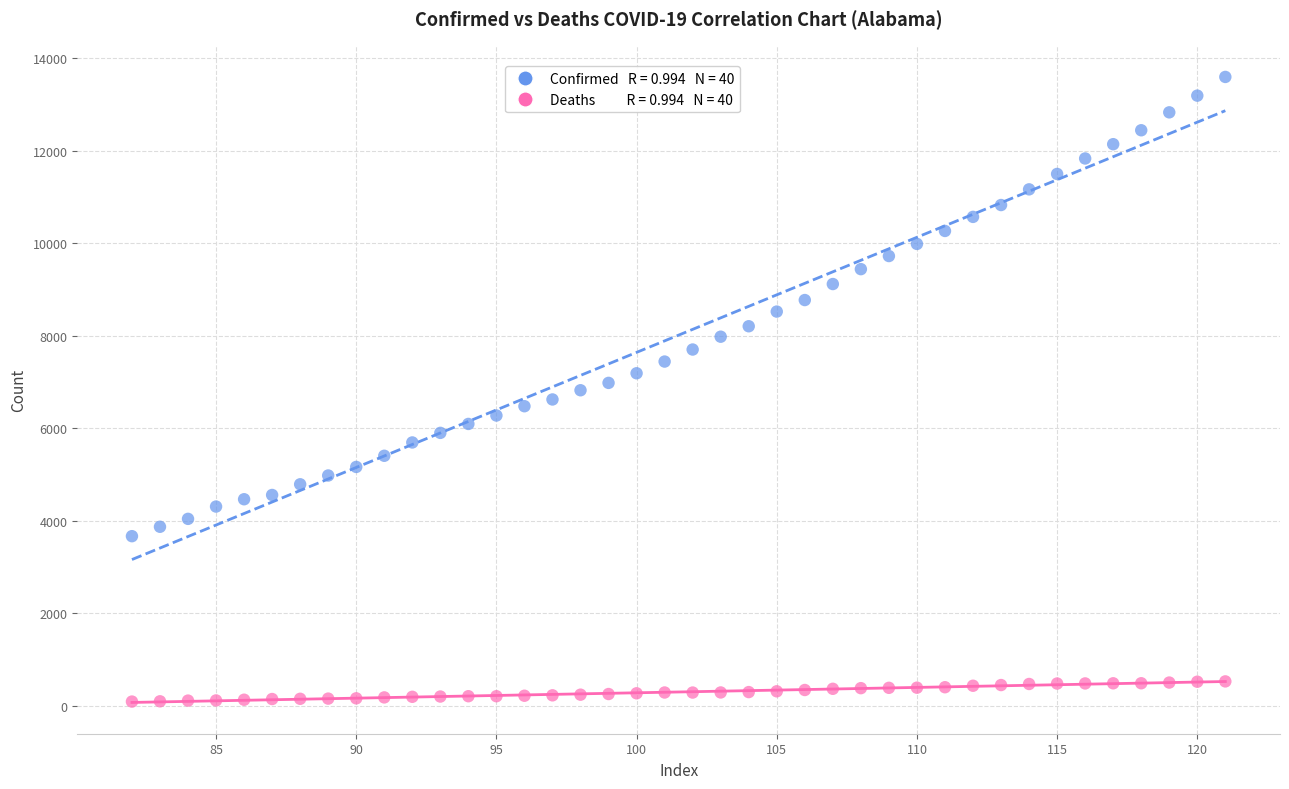

Across all data points, what is the range of Y values (max minus min)?

13497